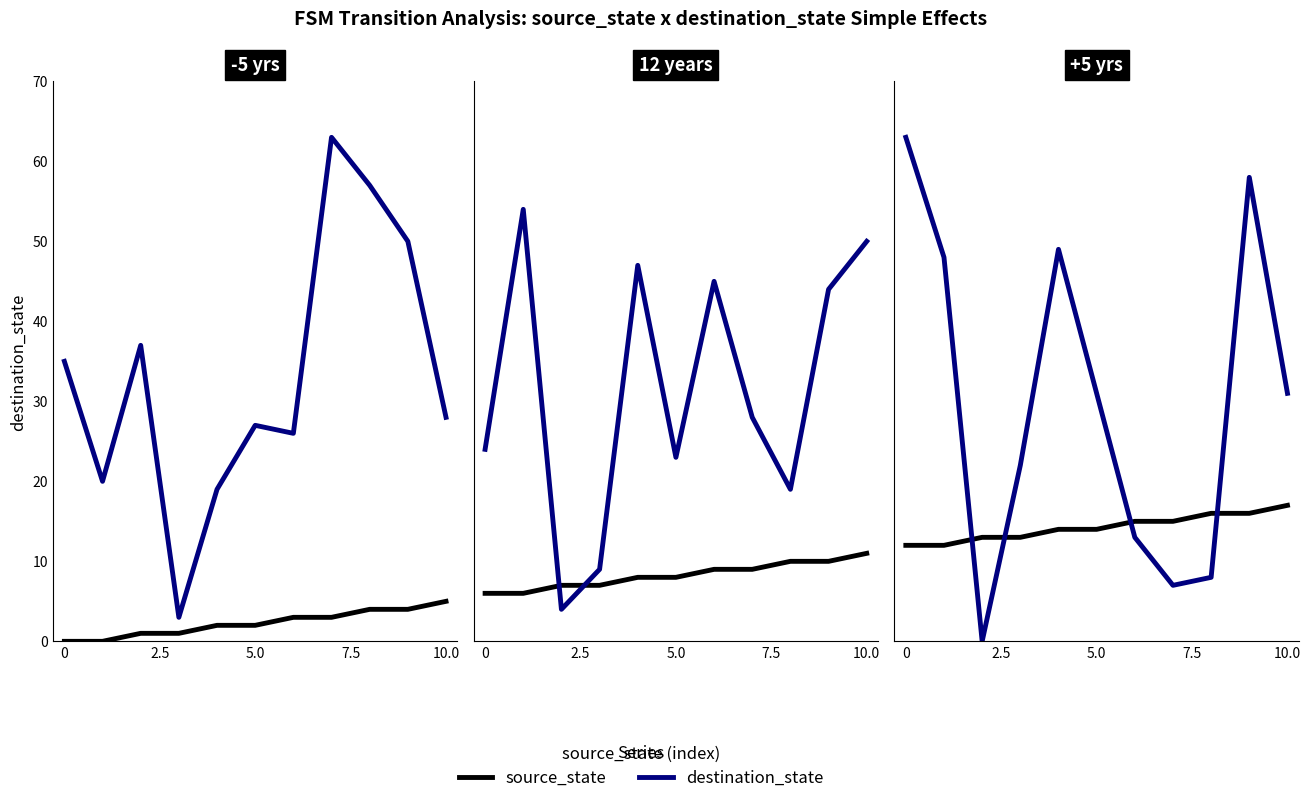

How many times do source_state and destination_state cross each other?

4